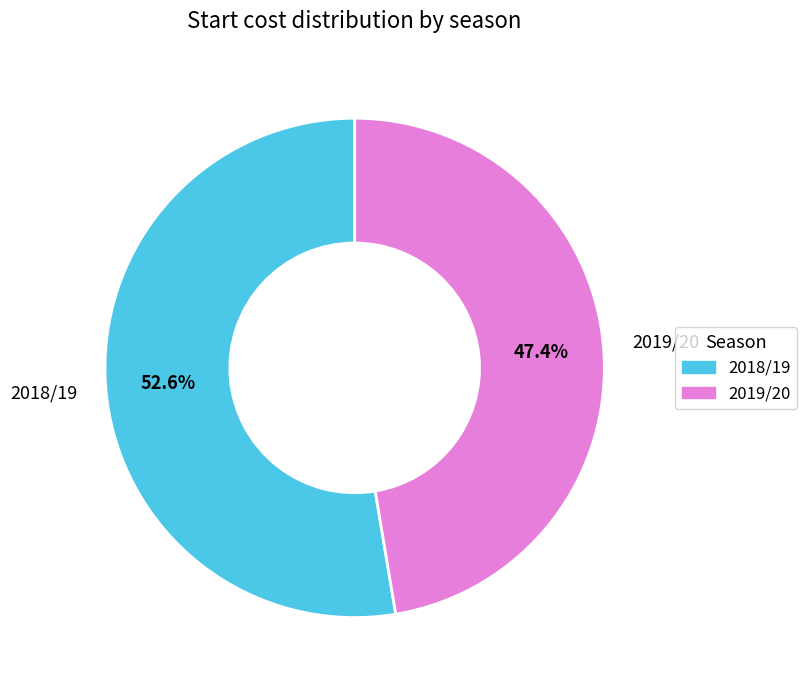

To the nearest percent, what percentage of the pie is 2018/19?

53%